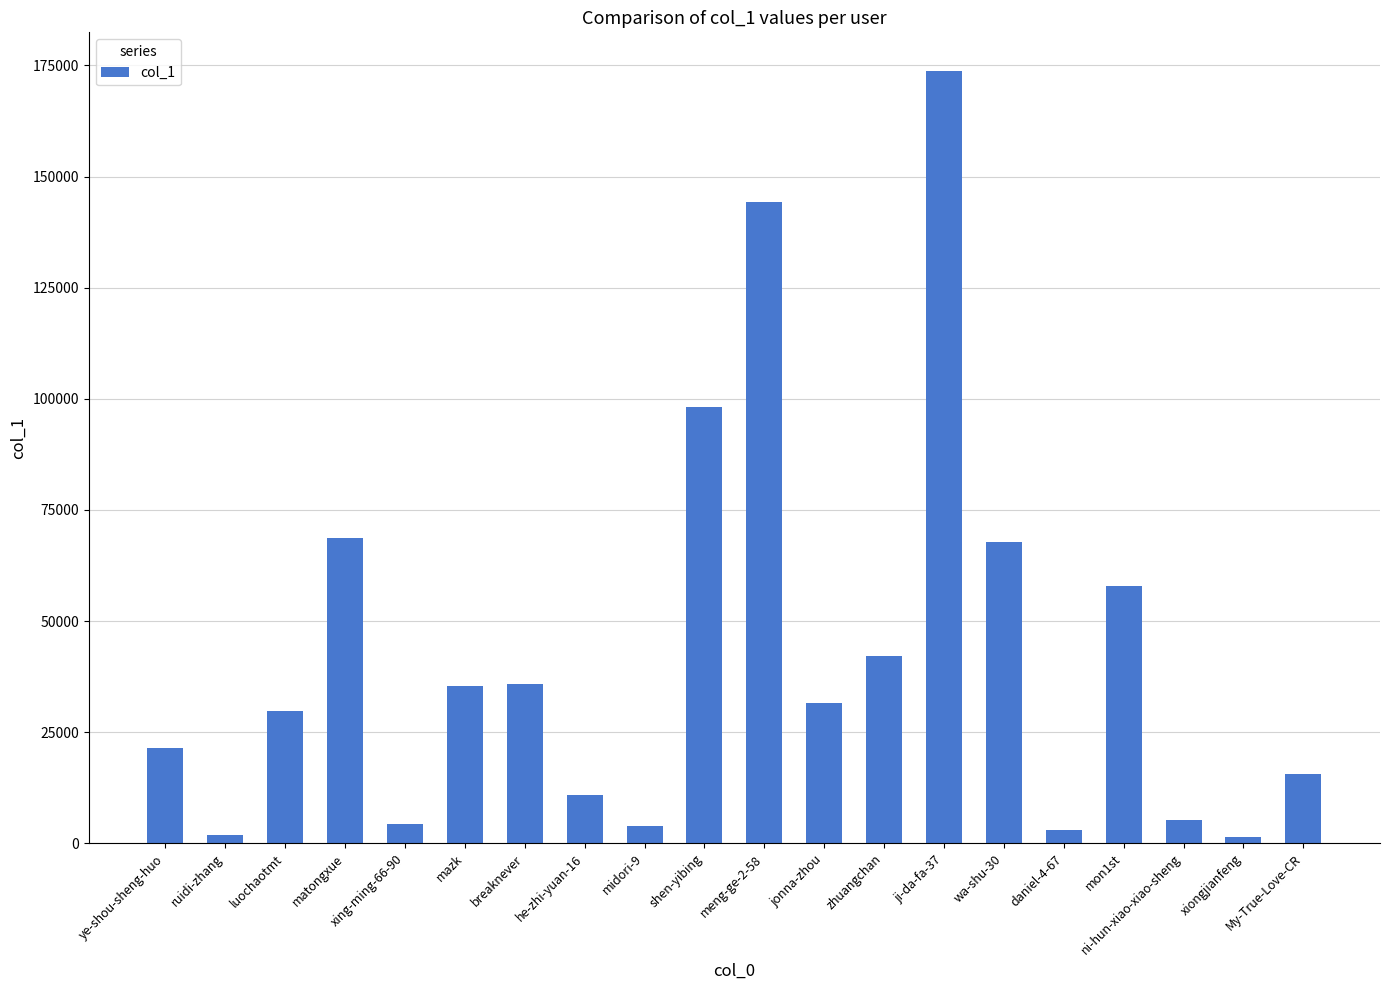

At which label is the value closest to 87532?

shen-yibing